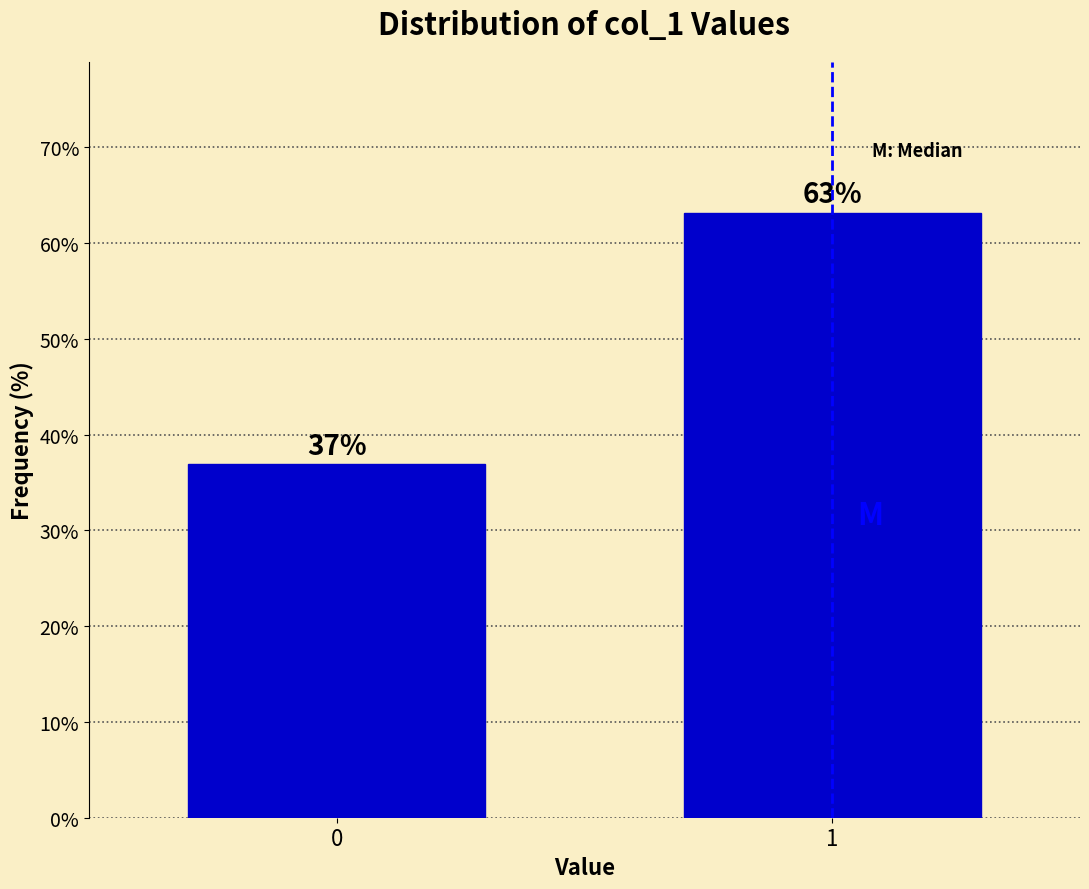

True or false: the data shows 37.8 at 1.

False